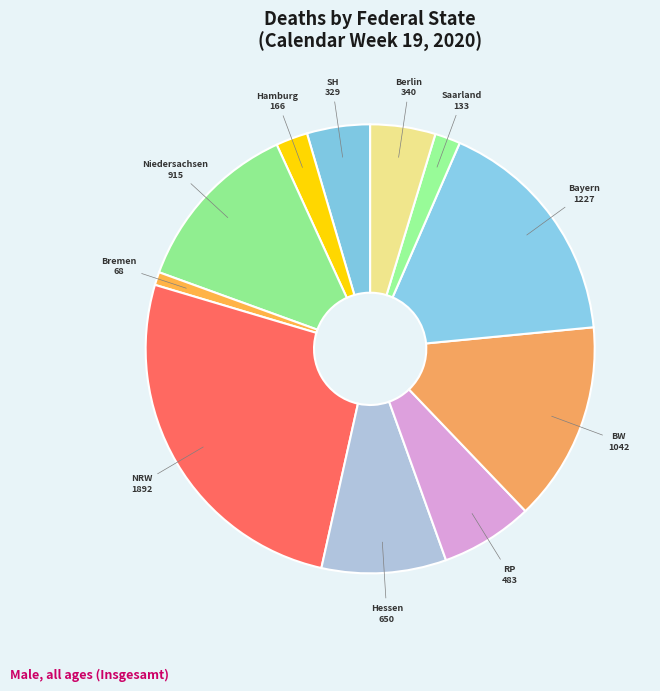

To the nearest percent, what is the difference between the largest and smallest slice percentages?

25%